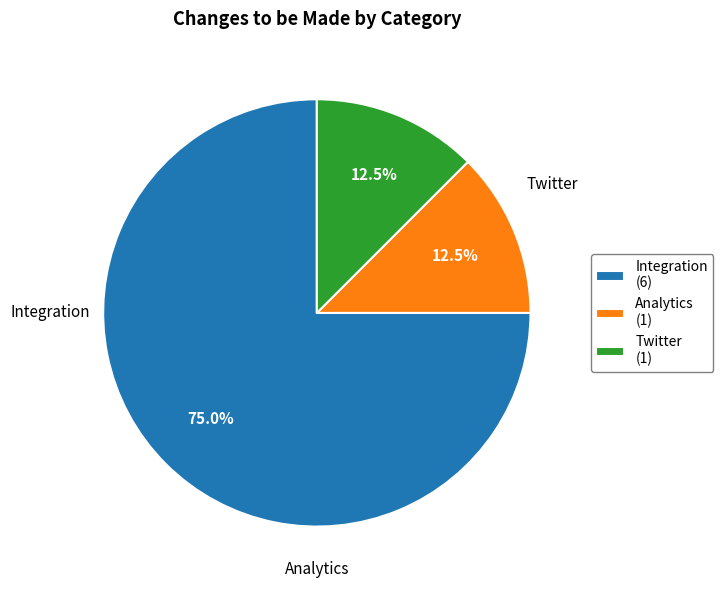

Is there any slice that represents more than half of the pie?

Yes